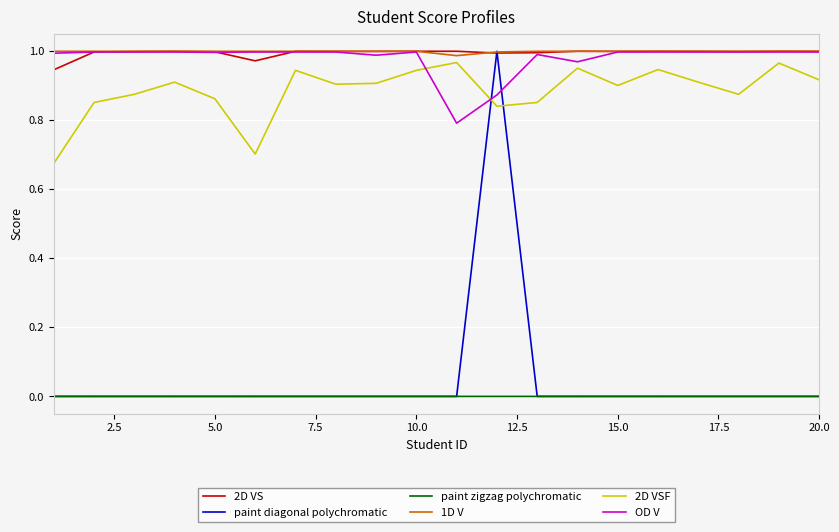

True or false: 2D VSF and 2D VS cross at least once.

False